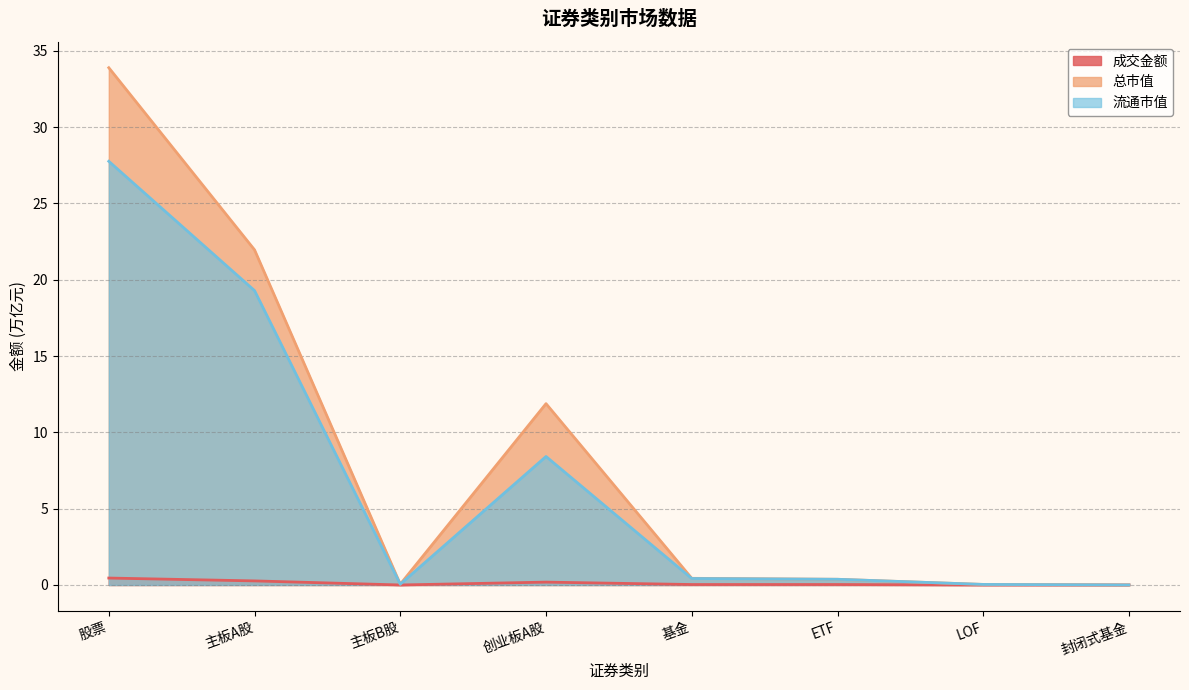

Rank the categories by 成交金额 value from highest to lowest.

股票, 主板A股, 创业板A股, 基金, ETF, LOF, 主板B股, 封闭式基金